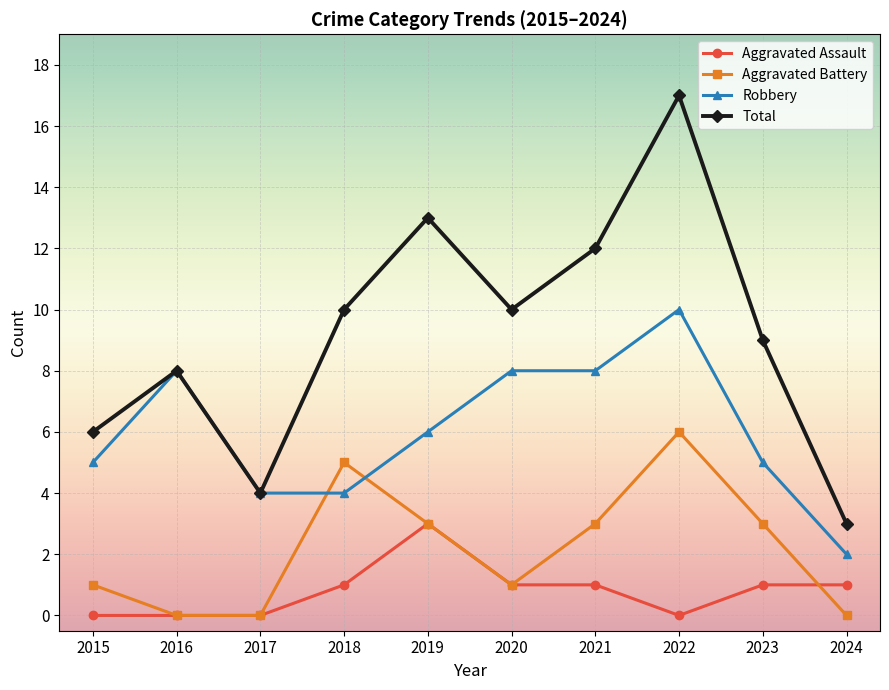

How many interior local peaks does the Aggravated Battery series have?

2